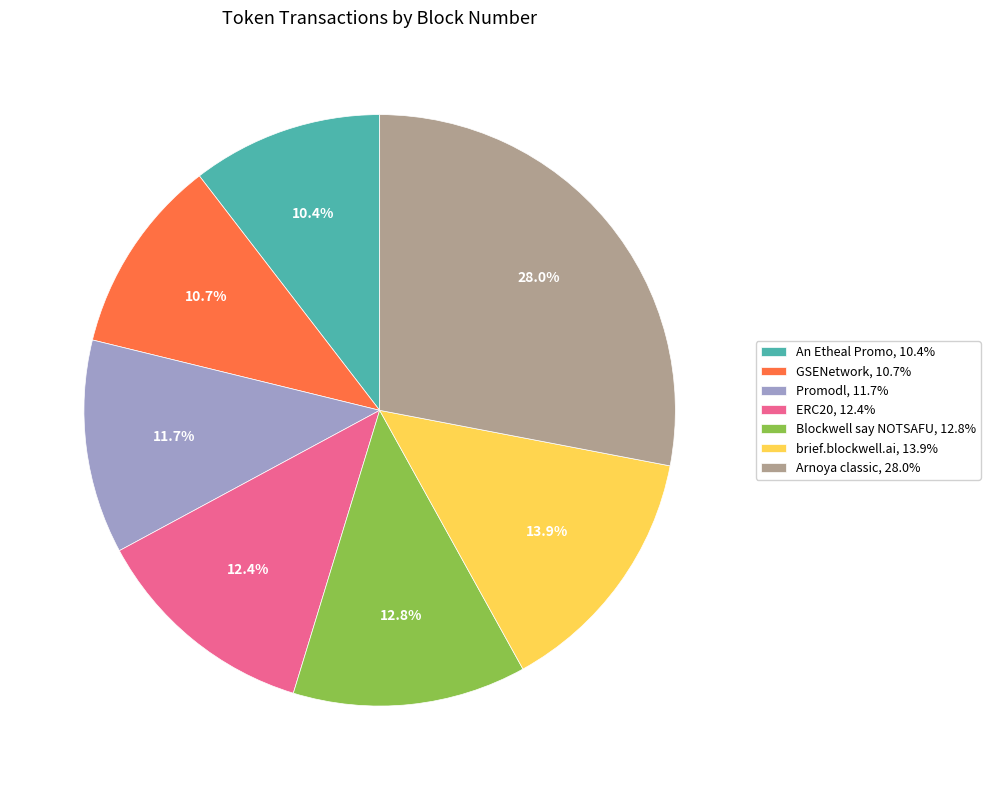

What is the total percentage of ERC20, 12.4% and Arnoya classic, 28.0%?

40.4%